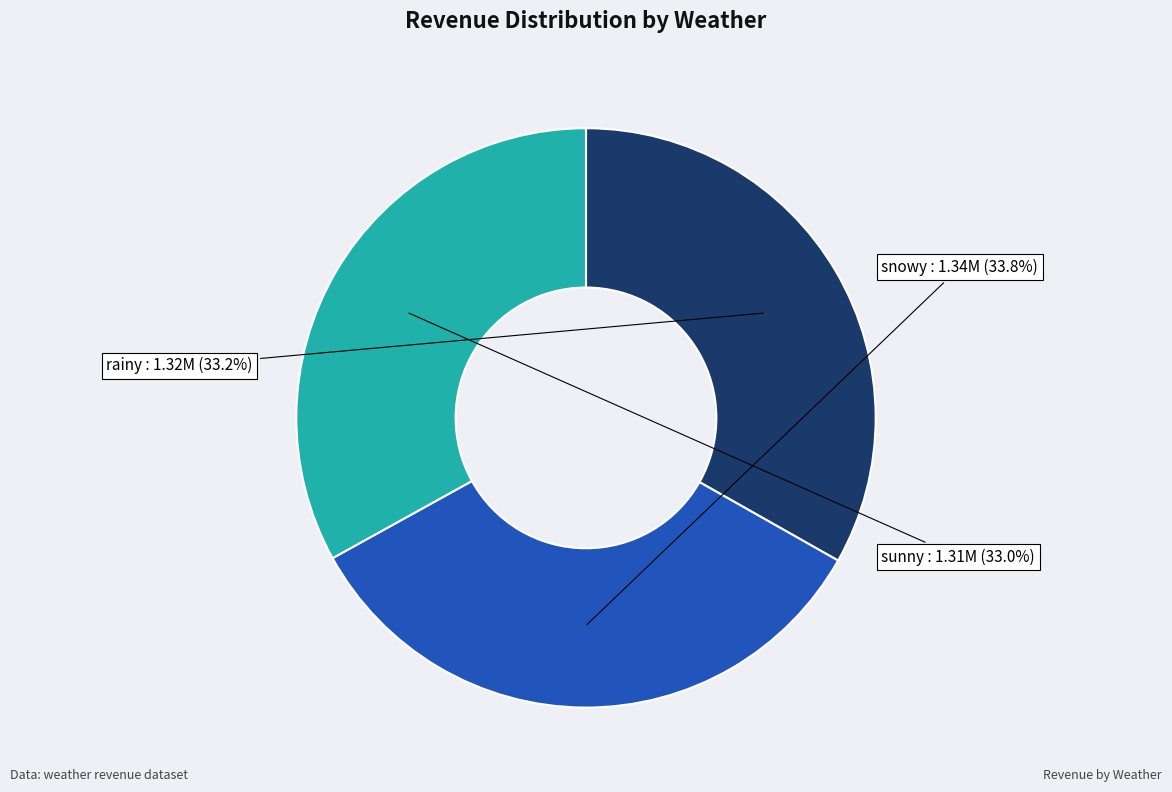

How many segments does this pie chart have?

3